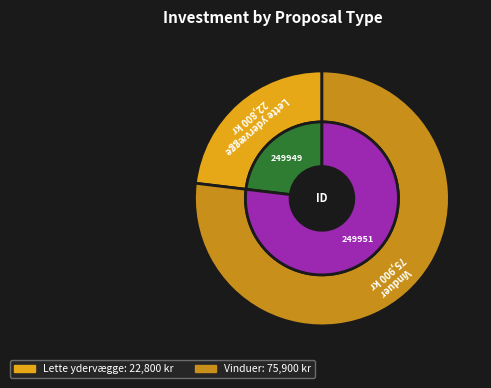

What portion of the pie excludes Lette ydervægge?

76.9%